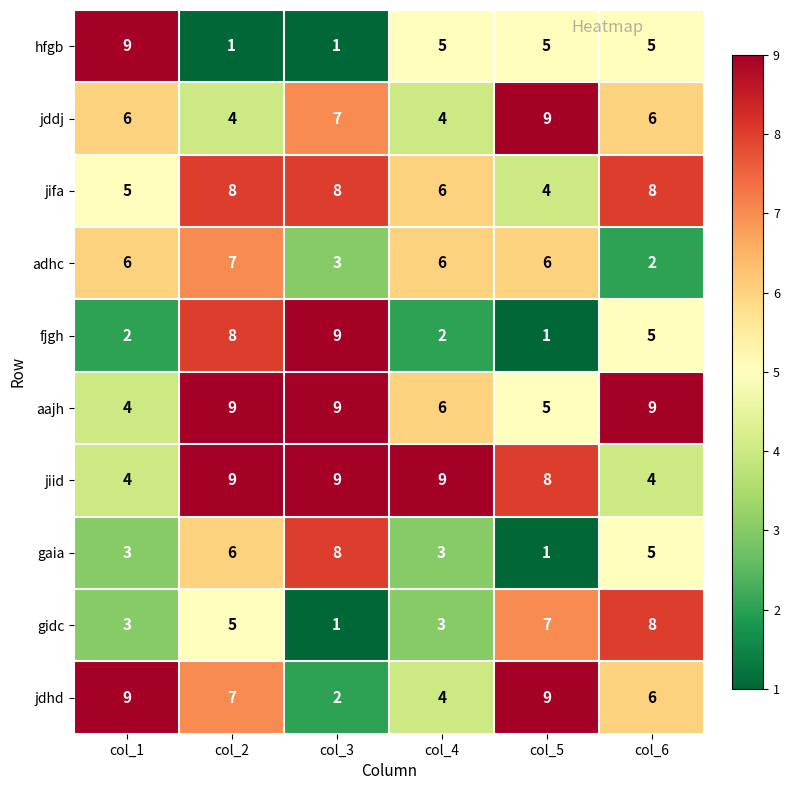

How many gaia values are between 3 and 6?

4